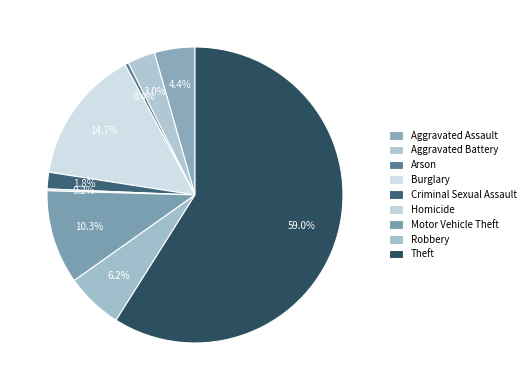

To the nearest percent, what is the average slice percentage?

11%